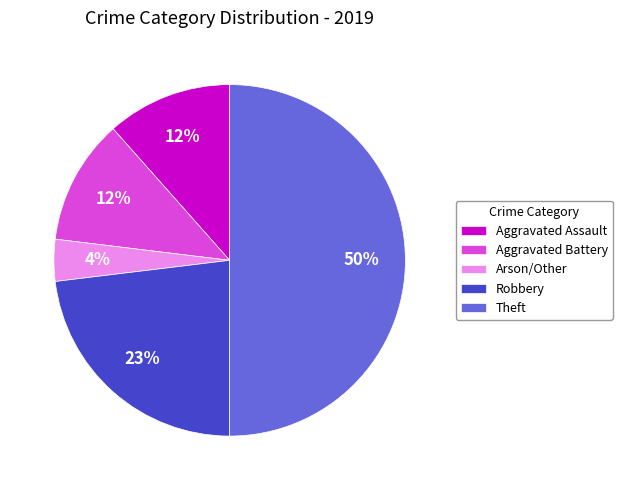

To the nearest percent, what portion does Aggravated Battery represent?

12%